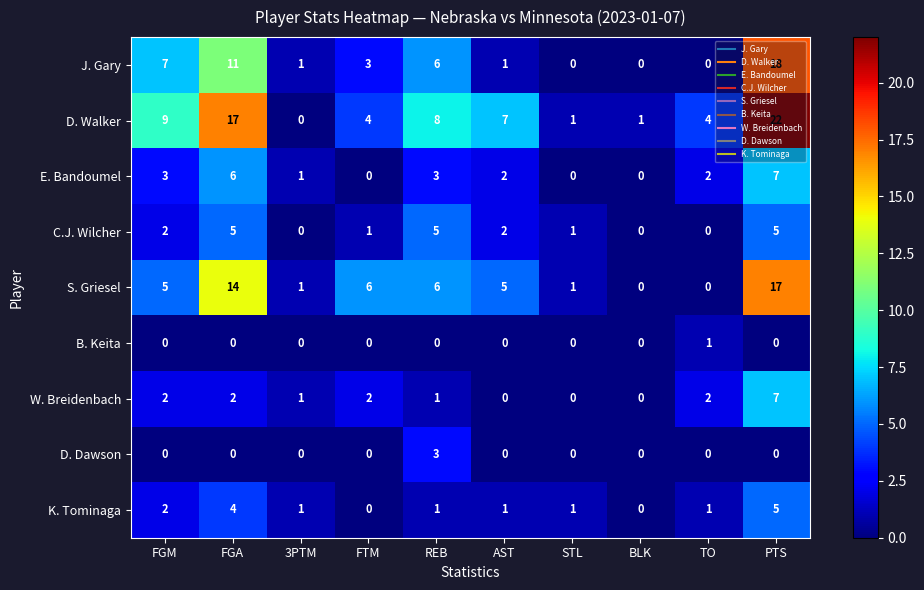

The C.J. Wilcher series shows 2 at FGM. True or false?

True